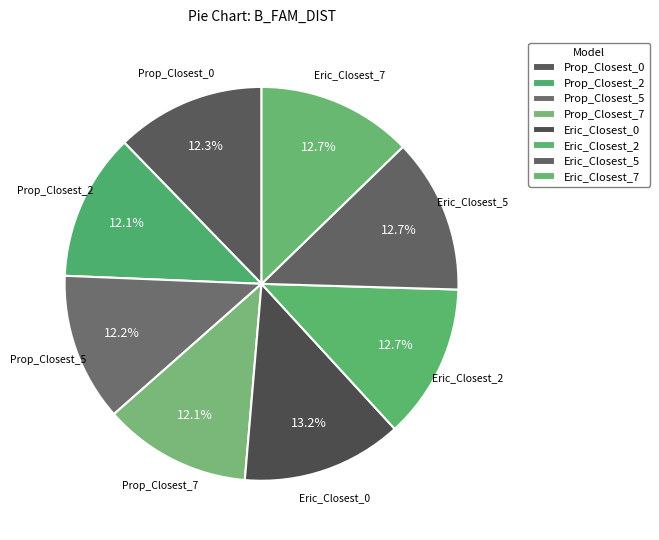

True or false: Eric_Closest_5 accounts for 13% of the total.

True